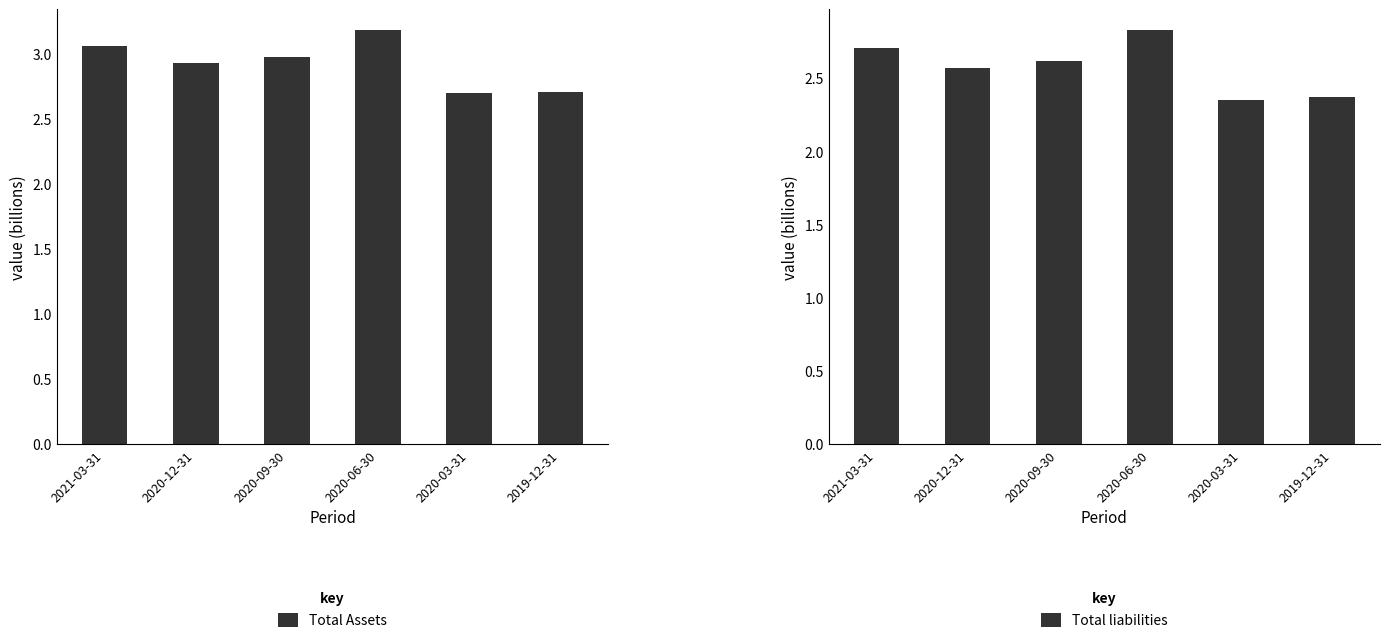

Are the bars grouped side by side (vs. stacked)?

Yes